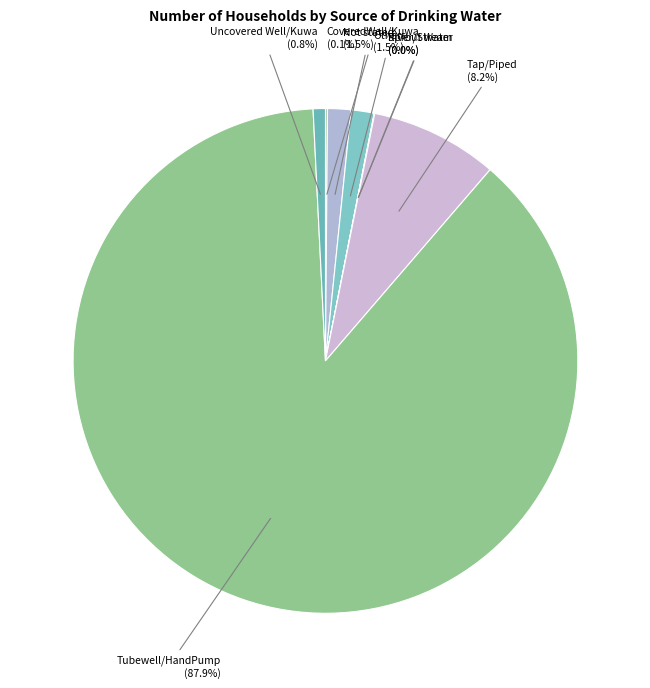

Which slice represents more than half of the pie?

Tubewell/HandPump